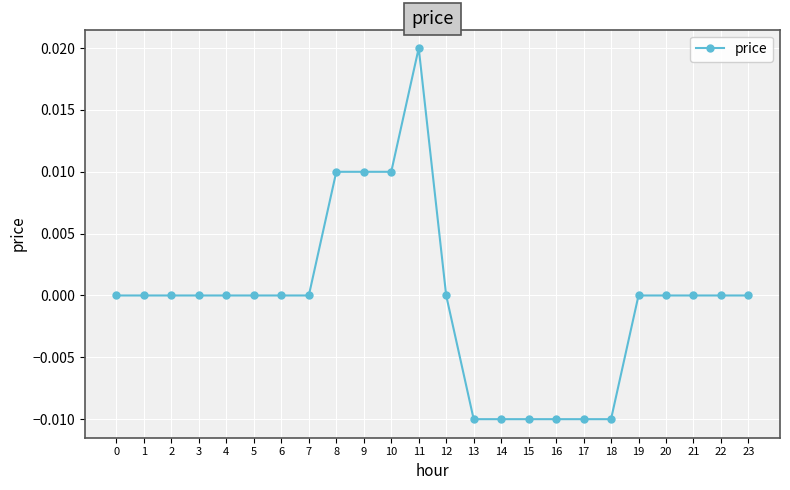

Does the chart display data point markers on the line(s)?

Yes